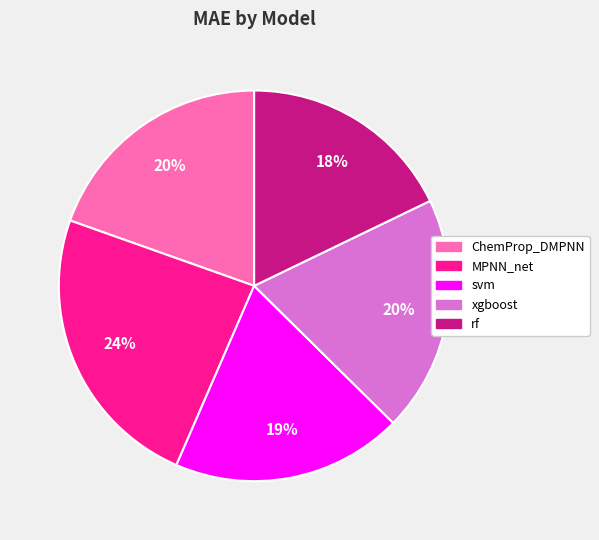

To the nearest percent, what is the combined percentage of ChemProp_DMPNN and svm?

39%